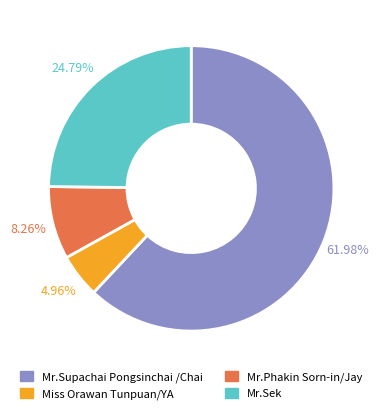

To the nearest percent, what portion does Mr.Phakin Sorn-in/Jay represent?

8%